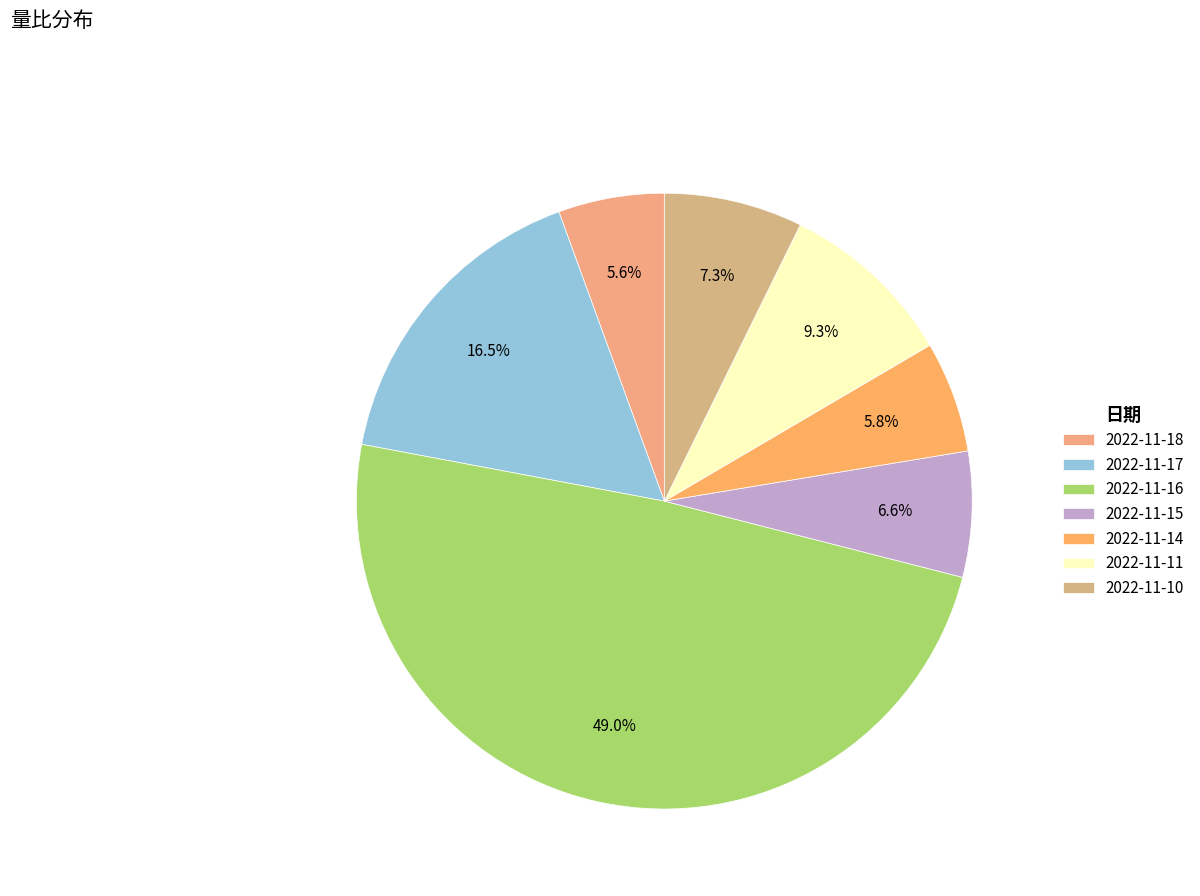

Do 2022-11-11 and 2022-11-14 together represent more than half of the pie?

No